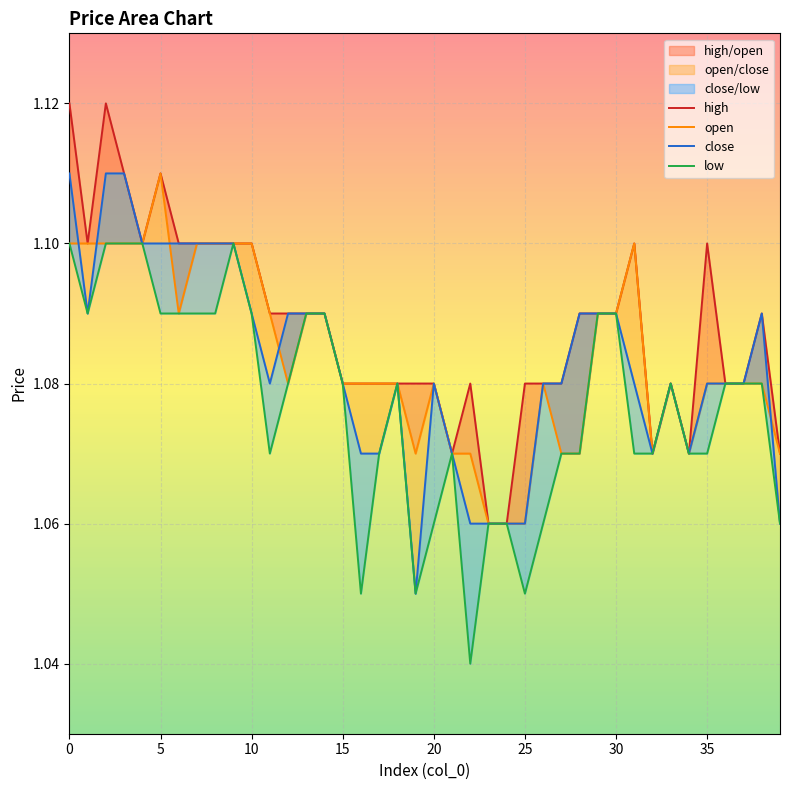

Does the chart display data point markers on the line(s)?

No